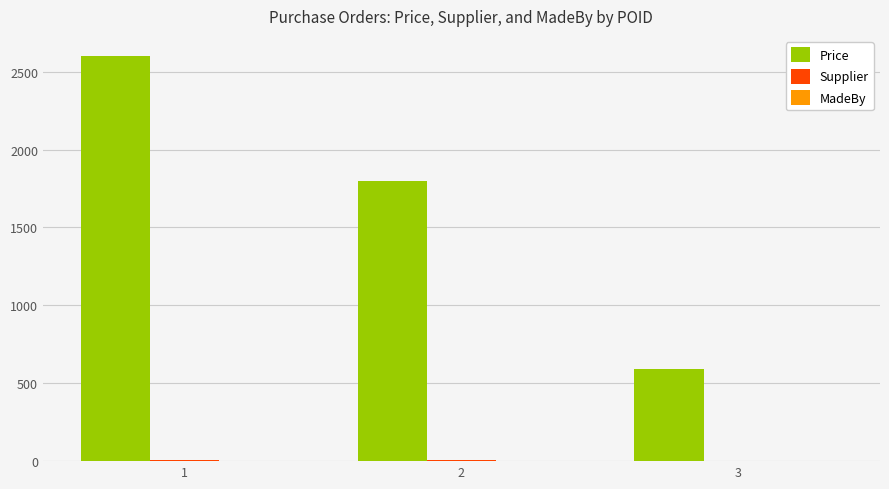

Which series changed the most between 1 and 2?

Price